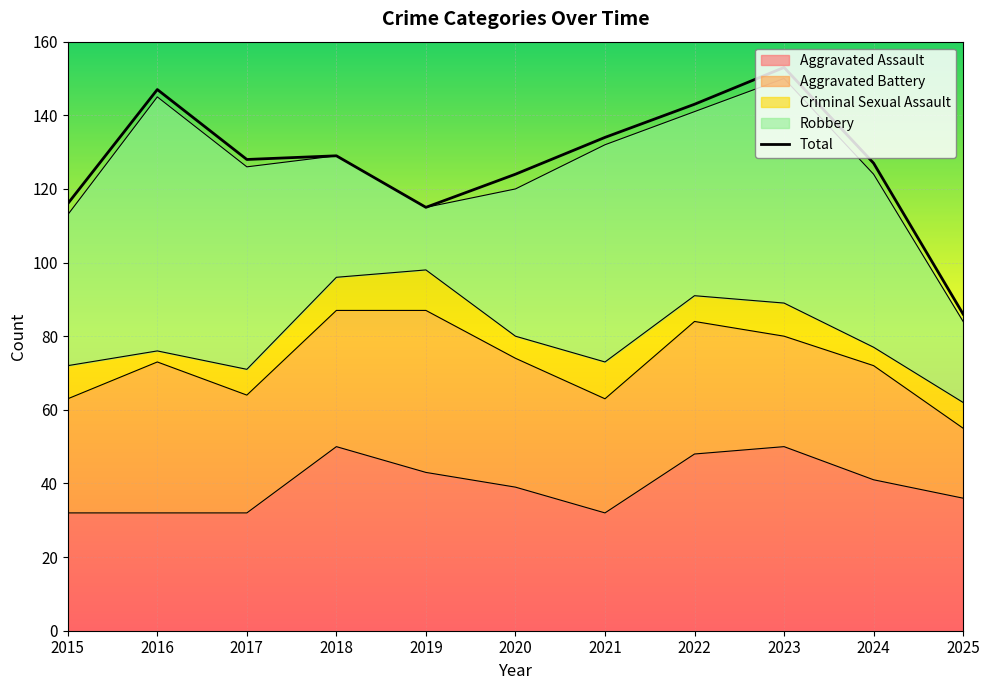

At which label does Aggravated Assault reach its minimum?

2015